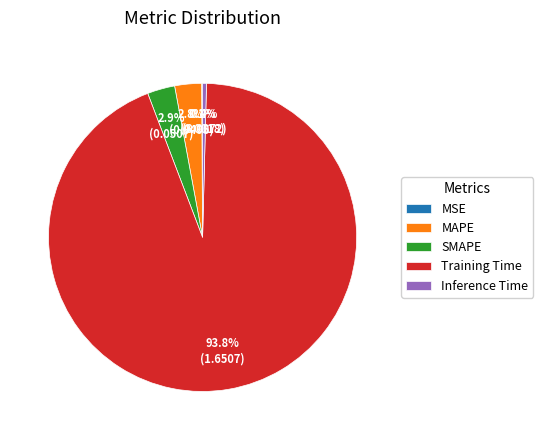

The Training Time slice represents 94% of the pie. True or false?

True